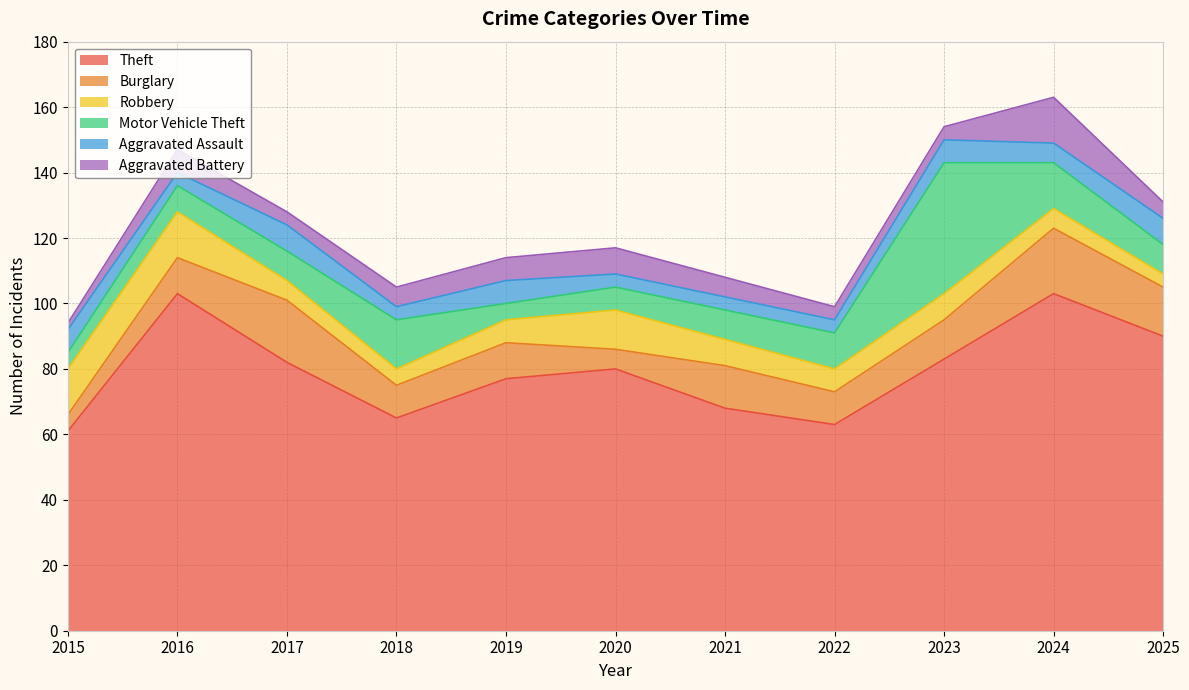

At 2015, list the series in order from largest to smallest.

Theft, Robbery, Aggravated Assault, Burglary, Motor Vehicle Theft, Aggravated Battery